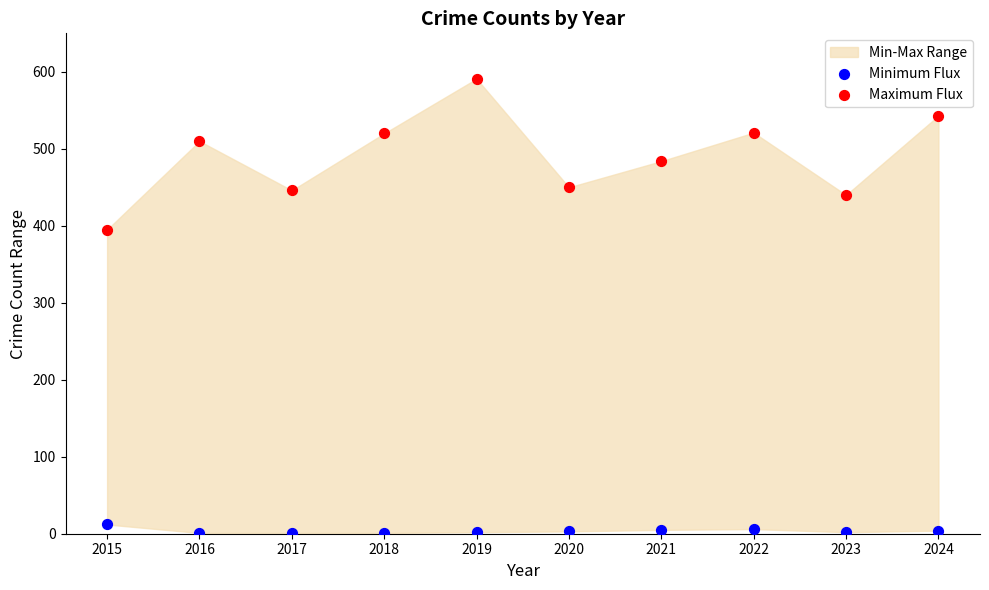

Across all data points, what is the range of Y values (max minus min)?

590